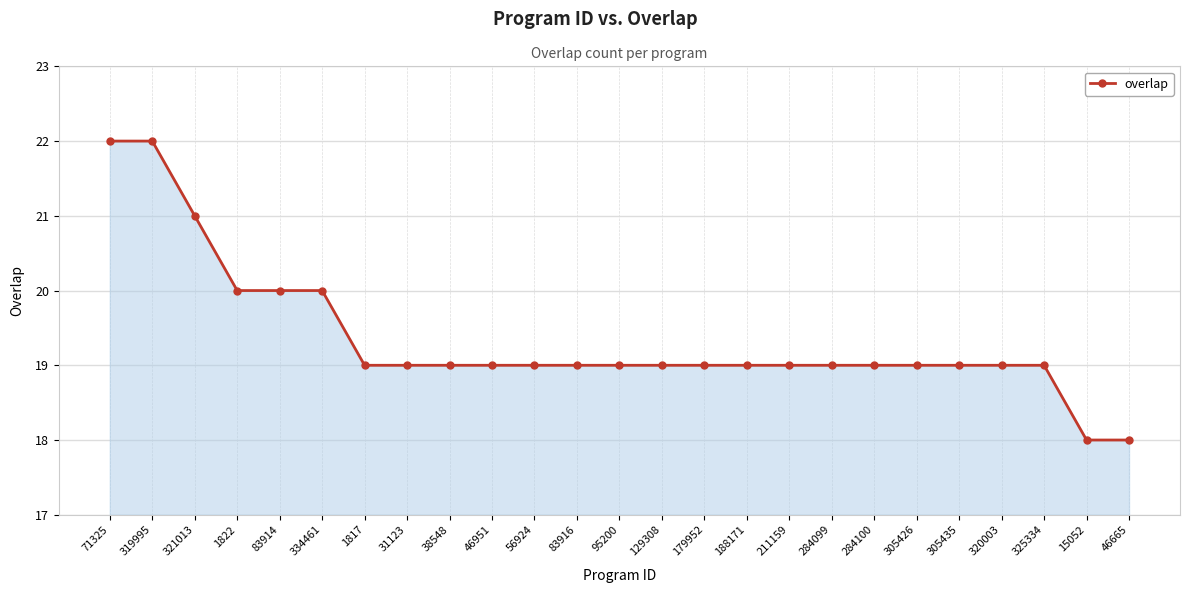

Is it true that the value at 211159 is 27?

False